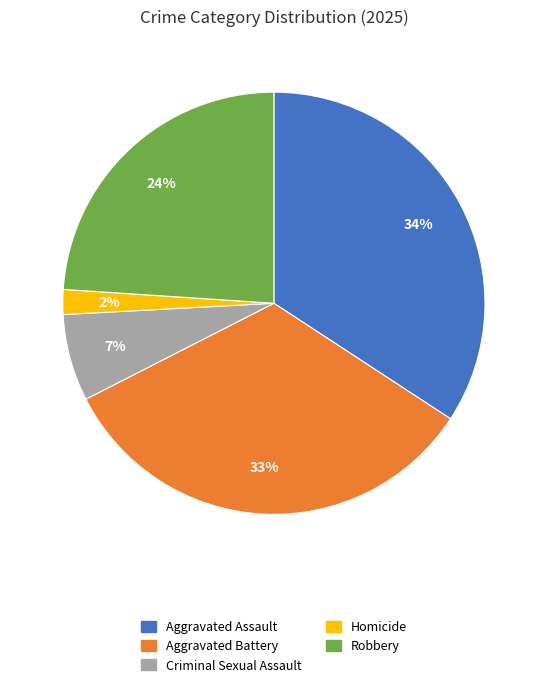

Between Homicide and Aggravated Assault, which is larger?

Aggravated Assault